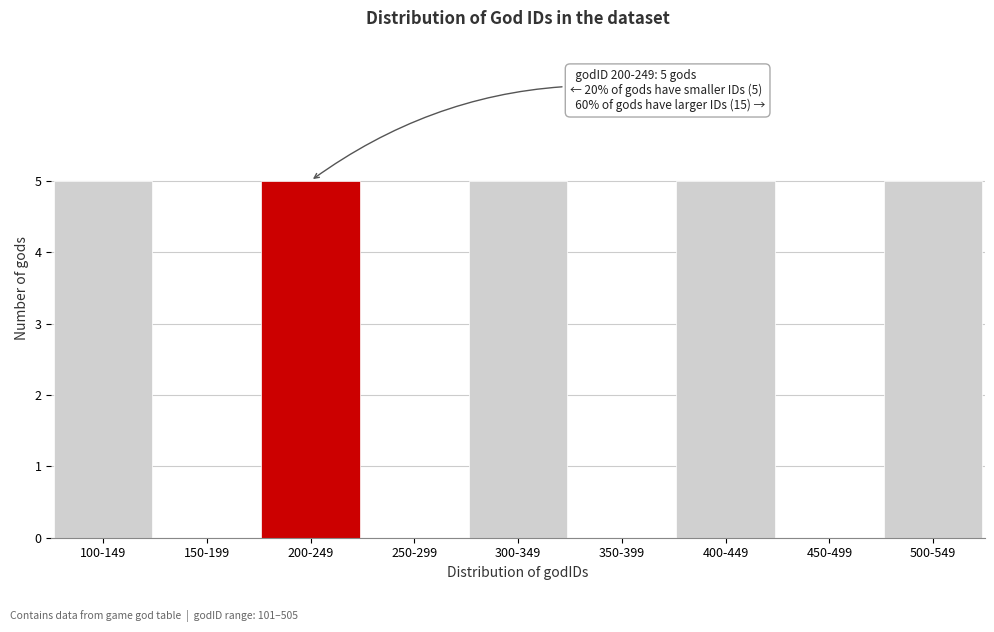

Reading left to right, extract all data points from this chart.

100-149=5	150-199=0	200-249=5	250-299=0	300-349=5	350-399=0	400-449=5	450-499=0	500-549=5